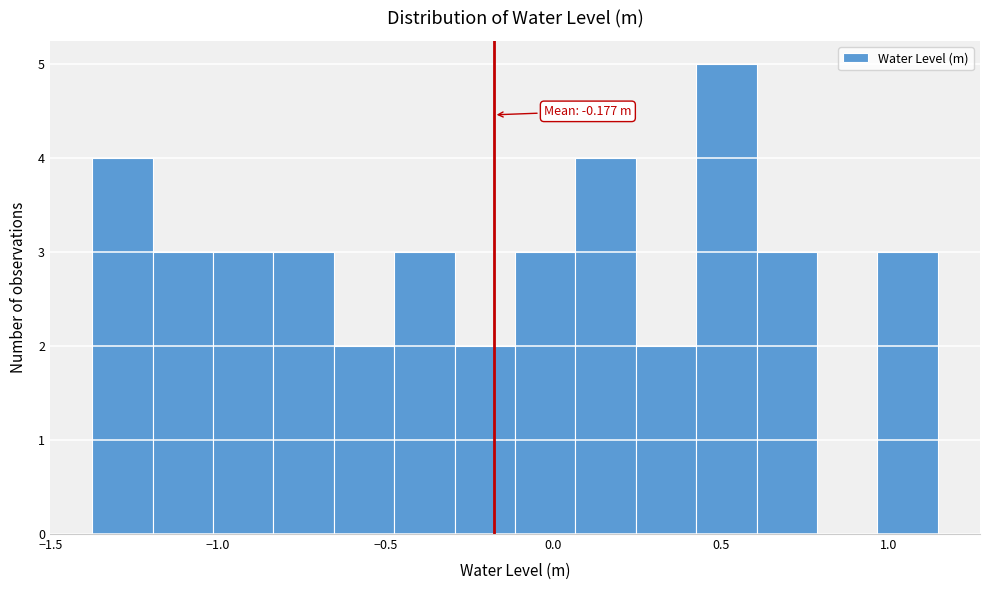

Around what value on the x-axis is the tallest bar? Give the approximate position of its centre, as read against the axis.

0.50